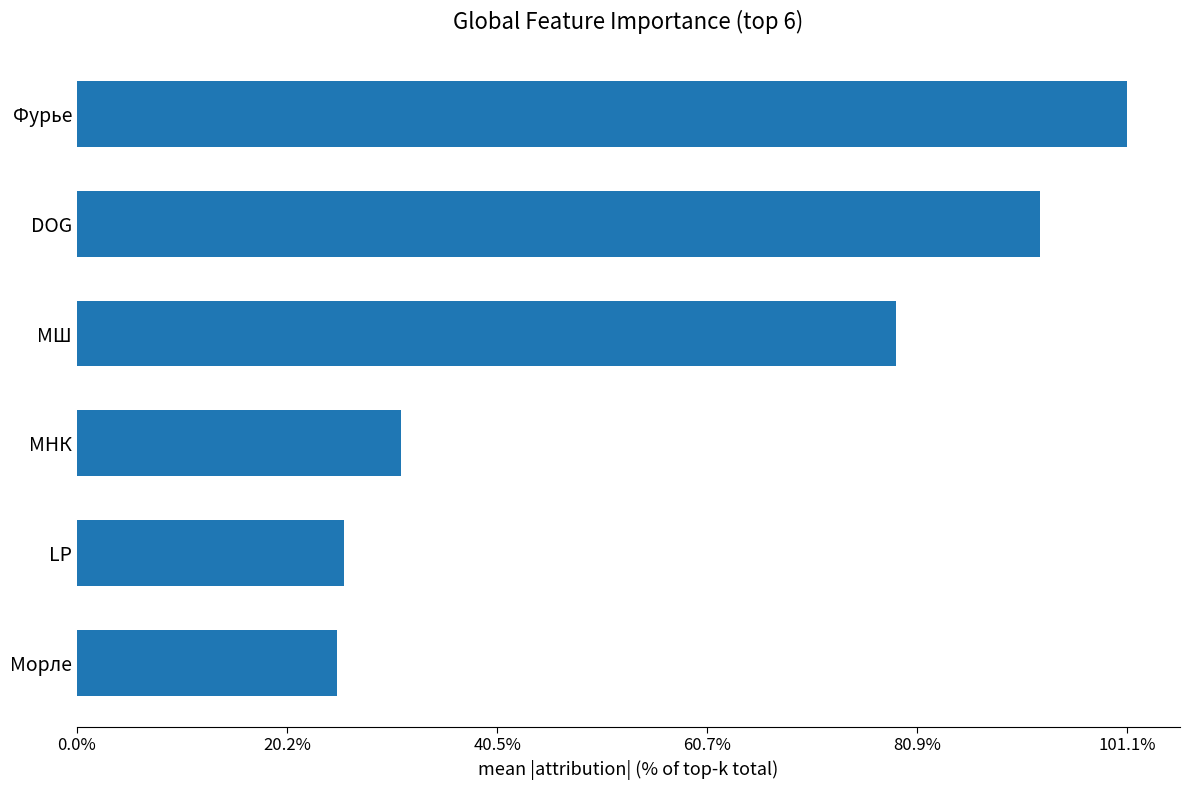

Does the chart contain any negative values?

No